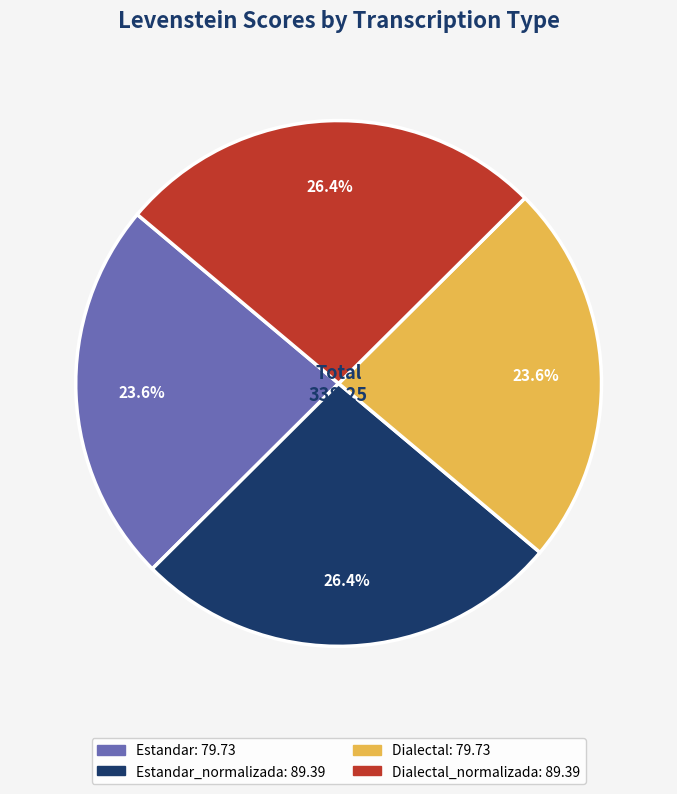

Is there any slice that represents more than half of the pie?

No